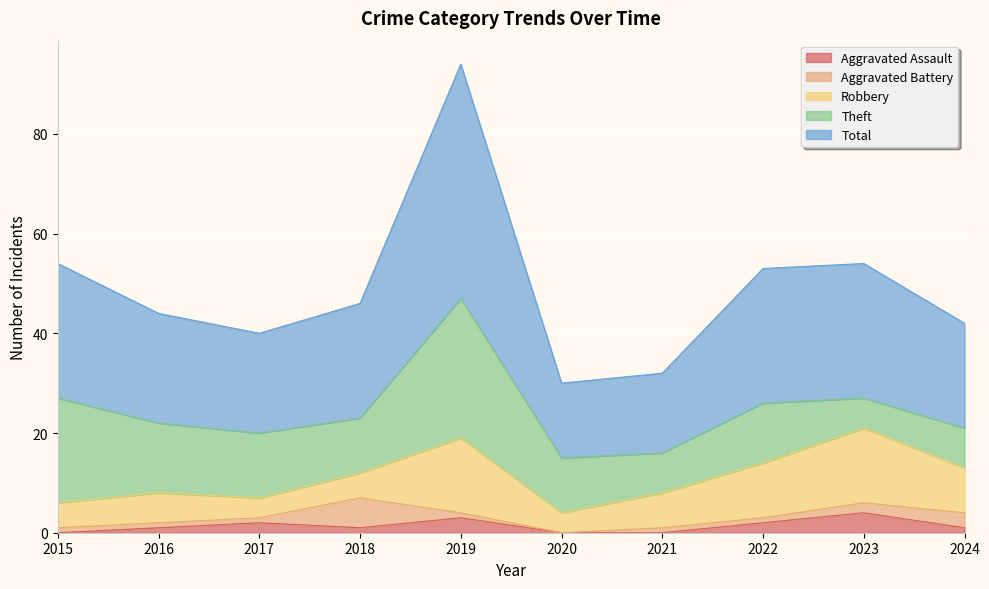

Which series has the widest spread of values?

Total